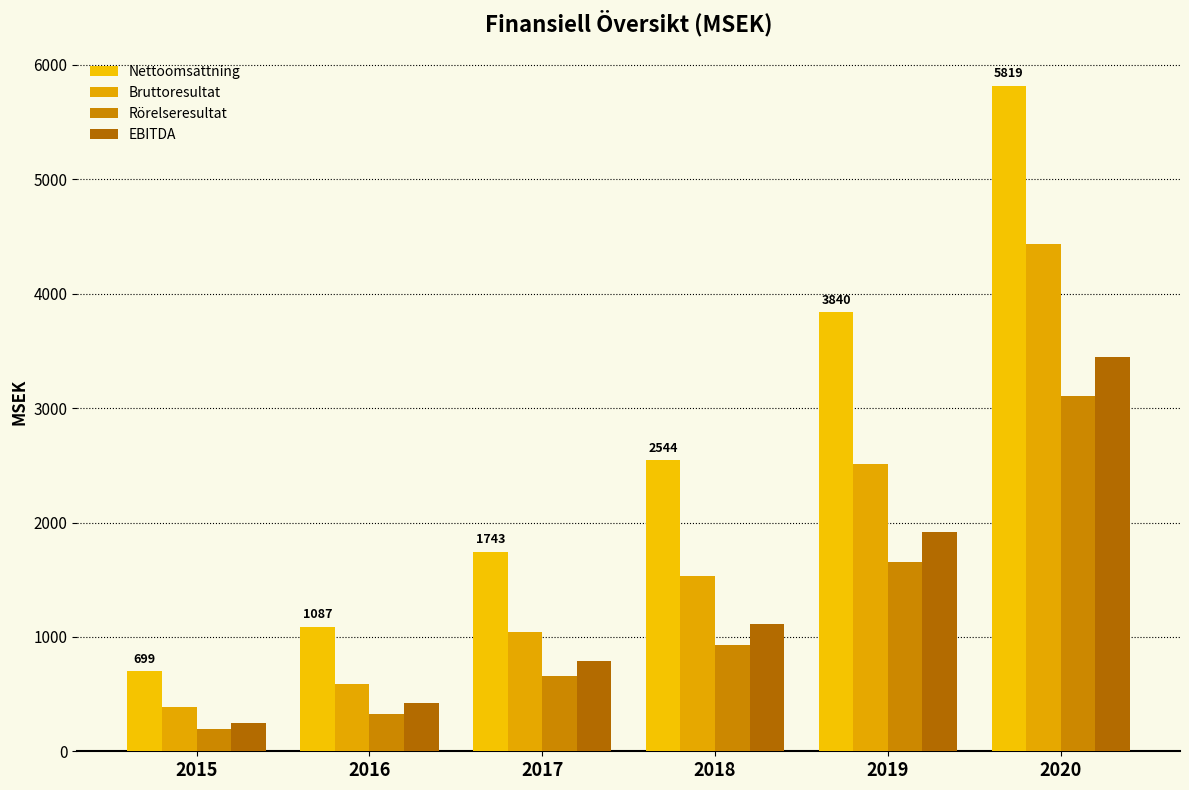

True or false: Nettoomsättning has a value of 698.5 at 2015.

True